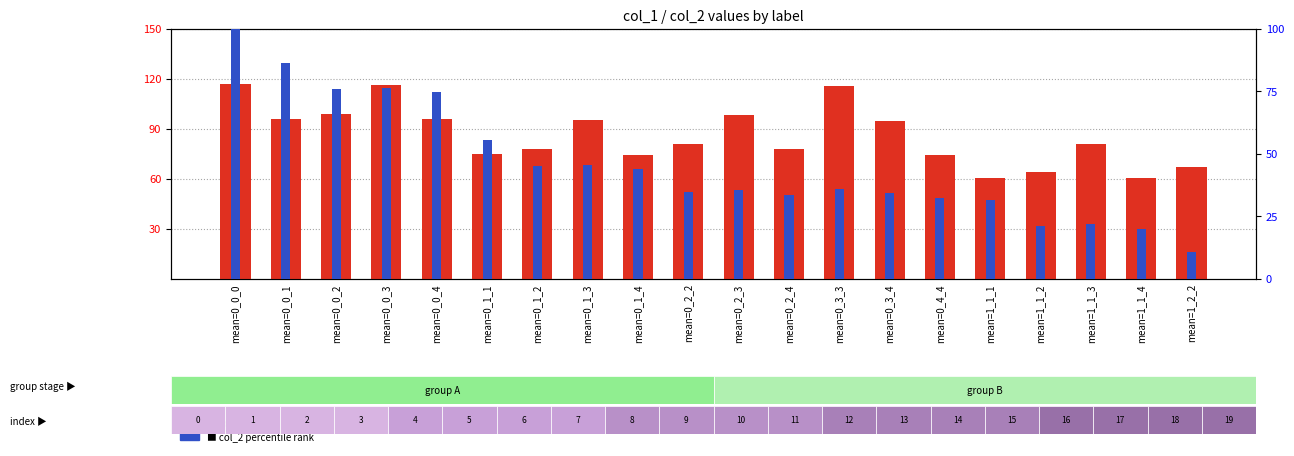

Between mean=0_0_2 and mean=1_2_2, which series saw the biggest shift?

col_2 (percentile rank)